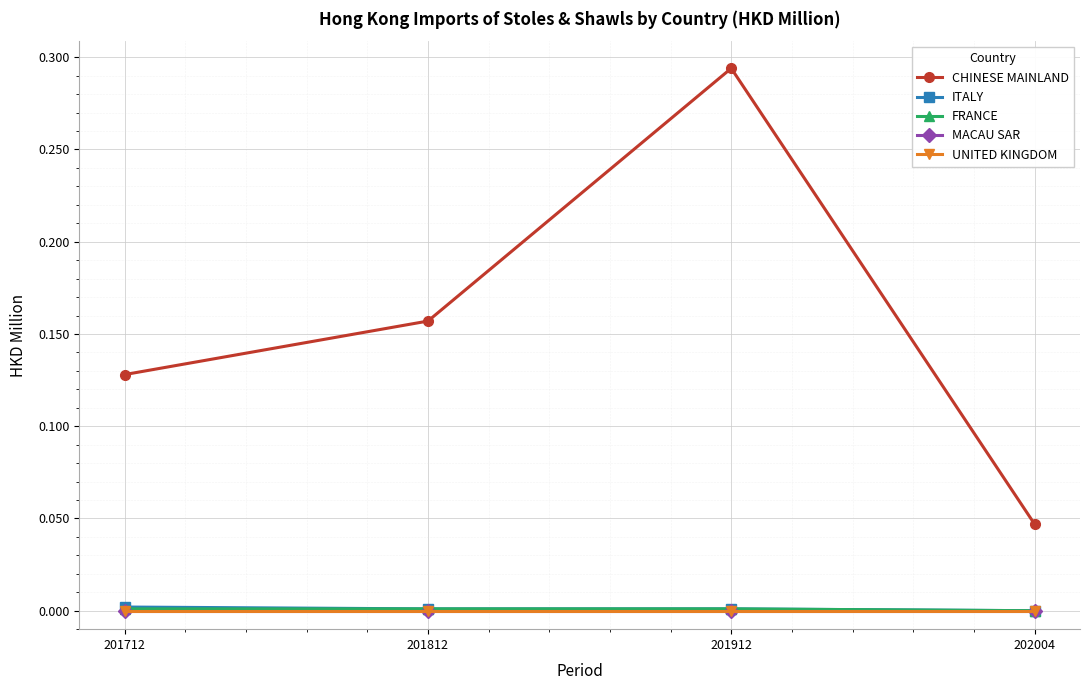

Is this an area chart (filled region under the line)?

No